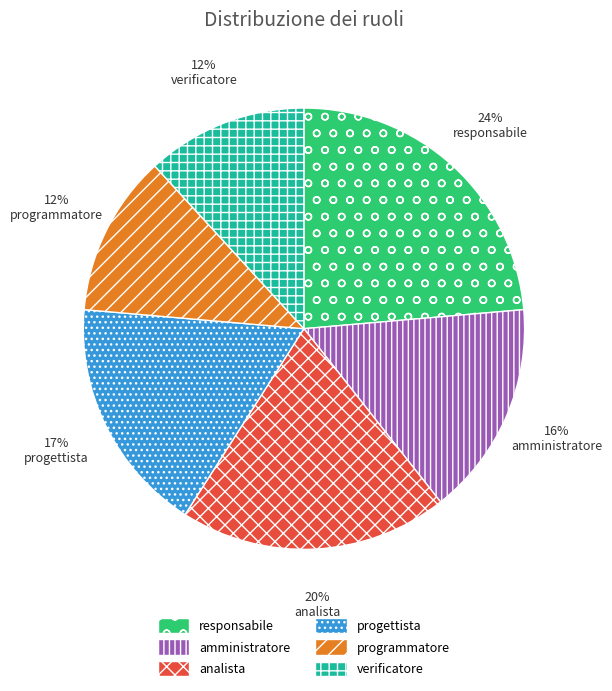

Which category has the biggest portion of the pie?

responsabile